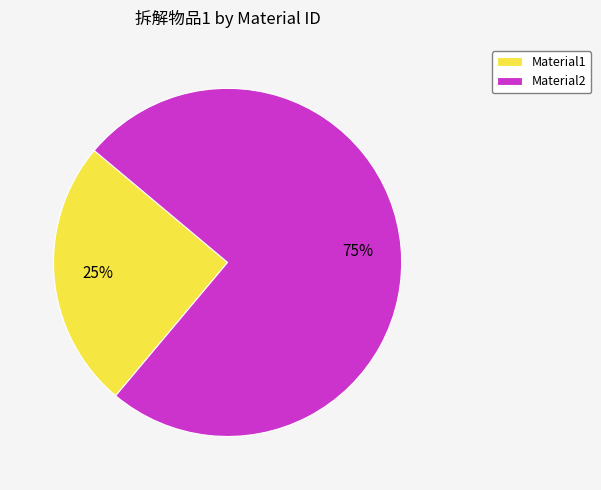

How many slices are in this pie chart?

2